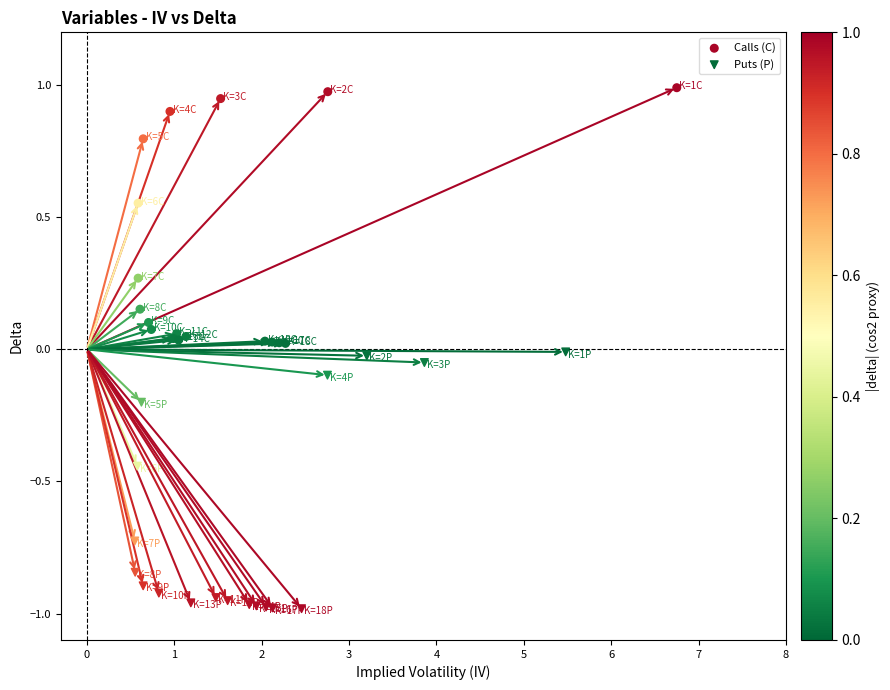

What are all the series names shown in the legend?

Calls (C), Puts (P)